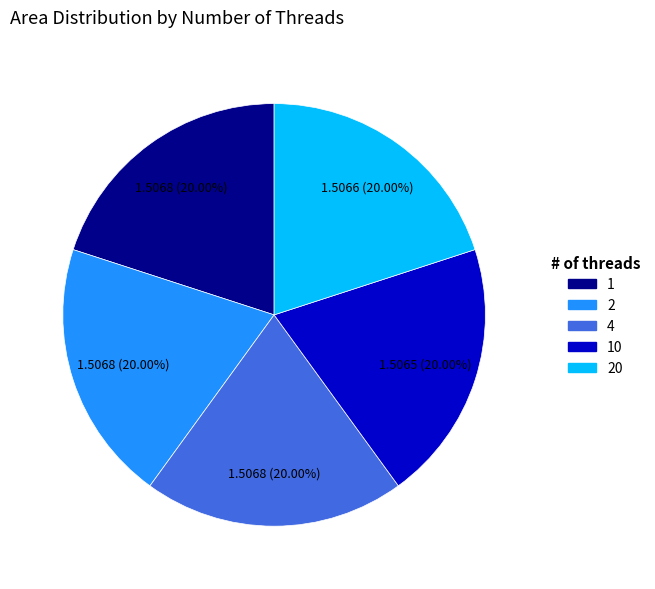

Does any single category account for the majority?

No